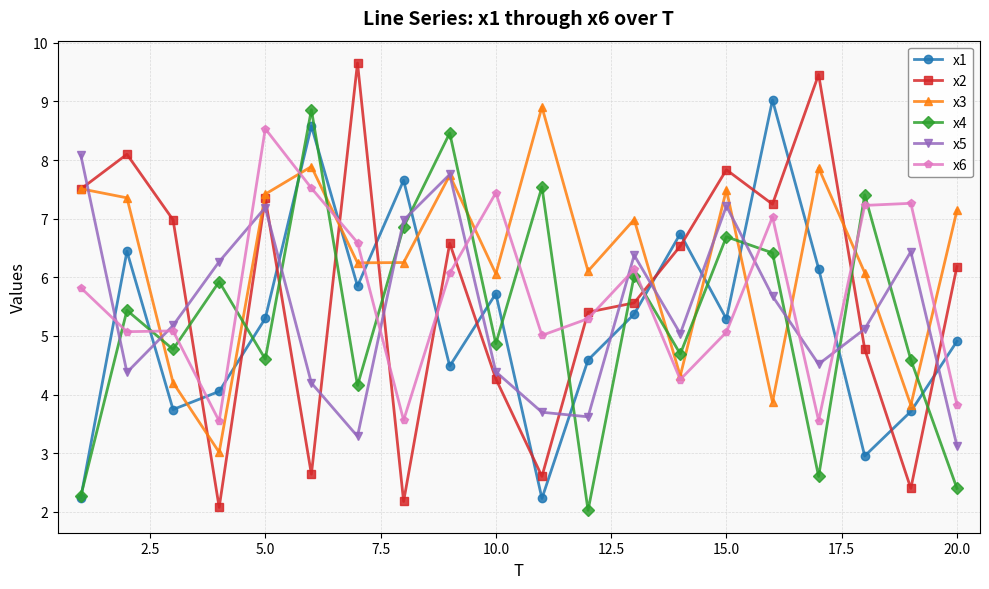

Which series has the largest range (max minus min)?

x2